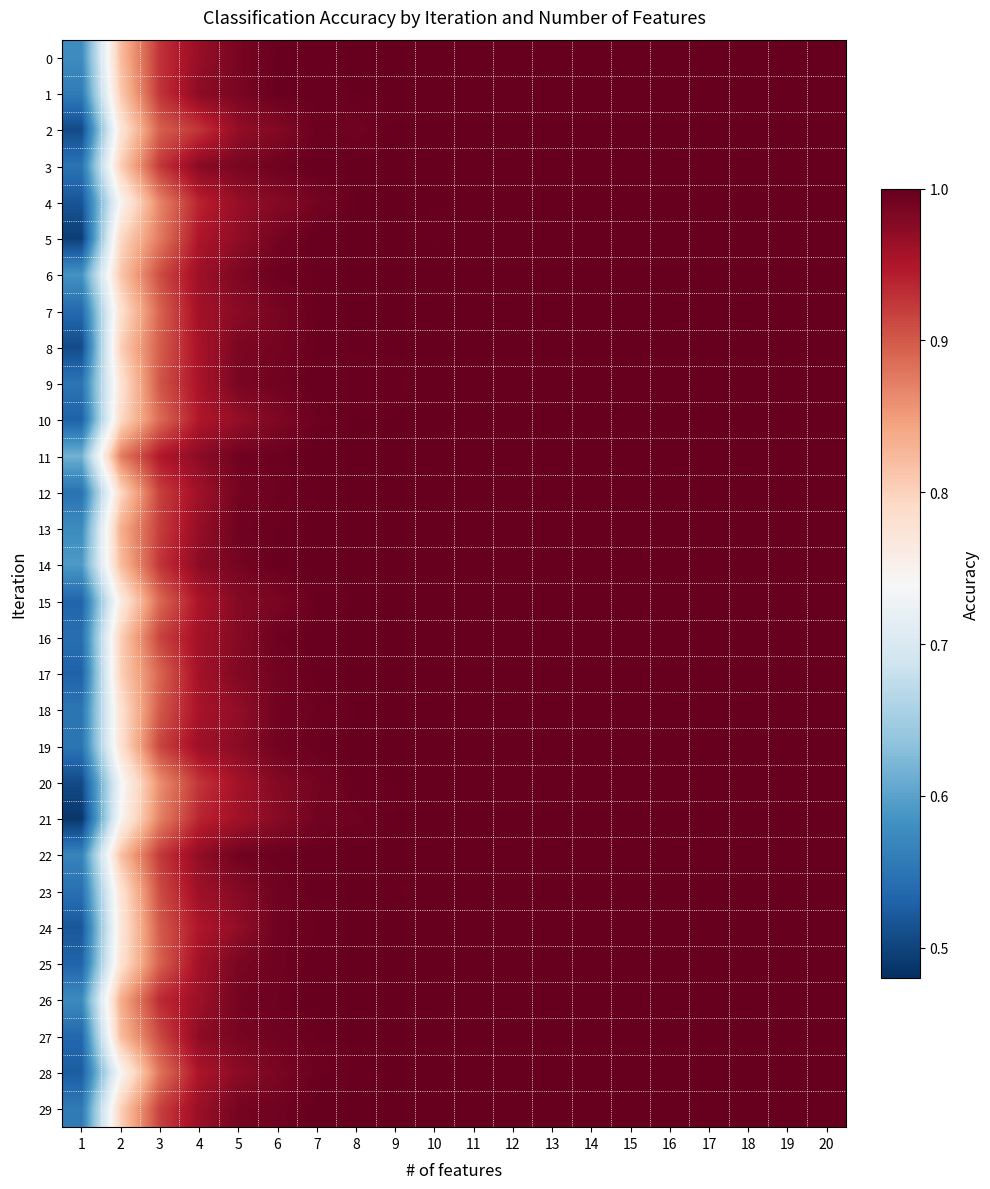

Reading left to right, list all the values displayed in this chart.

0: 1=0.6	2=0.8	3=0.9	4=1.0	5=1.0	6=1.0	7=1.0	8=1.0	9=1.0	10=1.0	11=1.0	12=1.0	13=1.0	14=1.0	15=1.0	16=1.0	17=1.0	18=1.0	19=1.0	20=1.0
1: 1=0.6	2=0.8	3=0.9	4=1.0	5=1.0	6=1.0	7=1.0	8=1.0	9=1.0	10=1.0	11=1.0	12=1.0	13=1.0	14=1.0	15=1.0	16=1.0	17=1.0	18=1.0	19=1.0	20=1.0
2: 1=0.5	2=0.8	3=0.9	4=0.9	5=1.0	6=1.0	7=1.0	8=1.0	9=1.0	10=1.0	11=1.0	12=1.0	13=1.0	14=1.0	15=1.0	16=1.0	17=1.0	18=1.0	19=1.0	20=1.0
3: 1=0.5	2=0.8	3=0.9	4=1.0	5=1.0	6=1.0	7=1.0	8=1.0	9=1.0	10=1.0	11=1.0	12=1.0	13=1.0	14=1.0	15=1.0	16=1.0	17=1.0	18=1.0	19=1.0	20=1.0
4: 1=0.5	2=0.7	3=0.9	4=0.9	5=1.0	6=1.0	7=1.0	8=1.0	9=1.0	10=1.0	11=1.0	12=1.0	13=1.0	14=1.0	15=1.0	16=1.0	17=1.0	18=1.0	19=1.0	20=1.0
5: 1=0.5	2=0.8	3=0.9	4=1.0	5=1.0	6=1.0	7=1.0	8=1.0	9=1.0	10=1.0	11=1.0	12=1.0	13=1.0	14=1.0	15=1.0	16=1.0	17=1.0	18=1.0	19=1.0	20=1.0
6: 1=0.6	2=0.8	3=0.9	4=1.0	5=1.0	6=1.0	7=1.0	8=1.0	9=1.0	10=1.0	11=1.0	12=1.0	13=1.0	14=1.0	15=1.0	16=1.0	17=1.0	18=1.0	19=1.0	20=1.0
7: 1=0.5	2=0.8	3=0.9	4=1.0	5=1.0	6=1.0	7=1.0	8=1.0	9=1.0	10=1.0	11=1.0	12=1.0	13=1.0	14=1.0	15=1.0	16=1.0	17=1.0	18=1.0	19=1.0	20=1.0
8: 1=0.5	2=0.8	3=0.9	4=1.0	5=1.0	6=1.0	7=1.0	8=1.0	9=1.0	10=1.0	11=1.0	12=1.0	13=1.0	14=1.0	15=1.0	16=1.0	17=1.0	18=1.0	19=1.0	20=1.0
9: 1=0.6	2=0.8	3=0.9	4=1.0	5=1.0	6=1.0	7=1.0	8=1.0	9=1.0	10=1.0	11=1.0	12=1.0	13=1.0	14=1.0	15=1.0	16=1.0	17=1.0	18=1.0	19=1.0	20=1.0
10: 1=0.5	2=0.8	3=0.9	4=0.9	5=1.0	6=1.0	7=1.0	8=1.0	9=1.0	10=1.0	11=1.0	12=1.0	13=1.0	14=1.0	15=1.0	16=1.0	17=1.0	18=1.0	19=1.0	20=1.0
11: 1=0.6	2=0.9	3=0.9	4=1.0	5=1.0	6=1.0	7=1.0	8=1.0	9=1.0	10=1.0	11=1.0	12=1.0	13=1.0	14=1.0	15=1.0	16=1.0	17=1.0	18=1.0	19=1.0	20=1.0
12: 1=0.5	2=0.8	3=0.9	4=1.0	5=1.0	6=1.0	7=1.0	8=1.0	9=1.0	10=1.0	11=1.0	12=1.0	13=1.0	14=1.0	15=1.0	16=1.0	17=1.0	18=1.0	19=1.0	20=1.0
13: 1=0.6	2=0.8	3=0.9	4=1.0	5=1.0	6=1.0	7=1.0	8=1.0	9=1.0	10=1.0	11=1.0	12=1.0	13=1.0	14=1.0	15=1.0	16=1.0	17=1.0	18=1.0	19=1.0	20=1.0
14: 1=0.6	2=0.8	3=0.9	4=1.0	5=1.0	6=1.0	7=1.0	8=1.0	9=1.0	10=1.0	11=1.0	12=1.0	13=1.0	14=1.0	15=1.0	16=1.0	17=1.0	18=1.0	19=1.0	20=1.0
15: 1=0.5	2=0.8	3=0.9	4=1.0	5=1.0	6=1.0	7=1.0	8=1.0	9=1.0	10=1.0	11=1.0	12=1.0	13=1.0	14=1.0	15=1.0	16=1.0	17=1.0	18=1.0	19=1.0	20=1.0
16: 1=0.5	2=0.8	3=0.9	4=1.0	5=1.0	6=1.0	7=1.0	8=1.0	9=1.0	10=1.0	11=1.0	12=1.0	13=1.0	14=1.0	15=1.0	16=1.0	17=1.0	18=1.0	19=1.0	20=1.0
17: 1=0.5	2=0.8	3=0.9	4=1.0	5=1.0	6=1.0	7=1.0	8=1.0	9=1.0	10=1.0	11=1.0	12=1.0	13=1.0	14=1.0	15=1.0	16=1.0	17=1.0	18=1.0	19=1.0	20=1.0
18: 1=0.6	2=0.8	3=0.9	4=1.0	5=1.0	6=1.0	7=1.0	8=1.0	9=1.0	10=1.0	11=1.0	12=1.0	13=1.0	14=1.0	15=1.0	16=1.0	17=1.0	18=1.0	19=1.0	20=1.0
19: 1=0.6	2=0.8	3=0.9	4=1.0	5=1.0	6=1.0	7=1.0	8=1.0	9=1.0	10=1.0	11=1.0	12=1.0	13=1.0	14=1.0	15=1.0	16=1.0	17=1.0	18=1.0	19=1.0	20=1.0
20: 1=0.5	2=0.7	3=0.9	4=0.9	5=1.0	6=1.0	7=1.0	8=1.0	9=1.0	10=1.0	11=1.0	12=1.0	13=1.0	14=1.0	15=1.0	16=1.0	17=1.0	18=1.0	19=1.0	20=1.0
21: 1=0.5	2=0.7	3=0.9	4=0.9	5=1.0	6=1.0	7=1.0	8=1.0	9=1.0	10=1.0	11=1.0	12=1.0	13=1.0	14=1.0	15=1.0	16=1.0	17=1.0	18=1.0	19=1.0	20=1.0
22: 1=0.6	2=0.8	3=0.9	4=1.0	5=1.0	6=1.0	7=1.0	8=1.0	9=1.0	10=1.0	11=1.0	12=1.0	13=1.0	14=1.0	15=1.0	16=1.0	17=1.0	18=1.0	19=1.0	20=1.0
23: 1=0.5	2=0.8	3=0.9	4=1.0	5=1.0	6=1.0	7=1.0	8=1.0	9=1.0	10=1.0	11=1.0	12=1.0	13=1.0	14=1.0	15=1.0	16=1.0	17=1.0	18=1.0	19=1.0	20=1.0
24: 1=0.5	2=0.8	3=0.9	4=0.9	5=1.0	6=1.0	7=1.0	8=1.0	9=1.0	10=1.0	11=1.0	12=1.0	13=1.0	14=1.0	15=1.0	16=1.0	17=1.0	18=1.0	19=1.0	20=1.0
25: 1=0.5	2=0.8	3=0.9	4=1.0	5=1.0	6=1.0	7=1.0	8=1.0	9=1.0	10=1.0	11=1.0	12=1.0	13=1.0	14=1.0	15=1.0	16=1.0	17=1.0	18=1.0	19=1.0	20=1.0
26: 1=0.6	2=0.8	3=0.9	4=1.0	5=1.0	6=1.0	7=1.0	8=1.0	9=1.0	10=1.0	11=1.0	12=1.0	13=1.0	14=1.0	15=1.0	16=1.0	17=1.0	18=1.0	19=1.0	20=1.0
27: 1=0.5	2=0.8	3=0.9	4=1.0	5=1.0	6=1.0	7=1.0	8=1.0	9=1.0	10=1.0	11=1.0	12=1.0	13=1.0	14=1.0	15=1.0	16=1.0	17=1.0	18=1.0	19=1.0	20=1.0
28: 1=0.5	2=0.7	3=0.9	4=1.0	5=1.0	6=1.0	7=1.0	8=1.0	9=1.0	10=1.0	11=1.0	12=1.0	13=1.0	14=1.0	15=1.0	16=1.0	17=1.0	18=1.0	19=1.0	20=1.0
29: 1=0.6	2=0.8	3=0.9	4=1.0	5=1.0	6=1.0	7=1.0	8=1.0	9=1.0	10=1.0	11=1.0	12=1.0	13=1.0	14=1.0	15=1.0	16=1.0	17=1.0	18=1.0	19=1.0	20=1.0